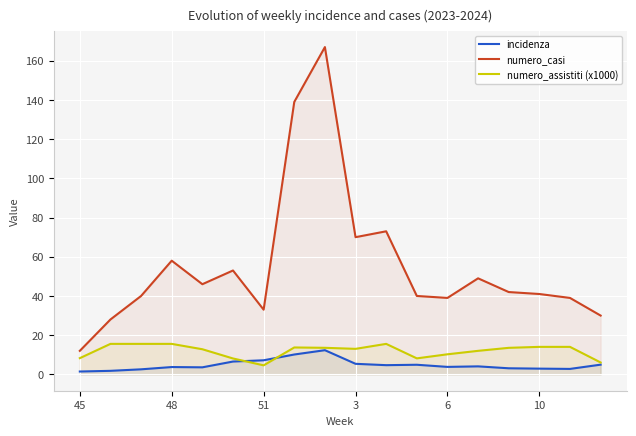

Which series has the widest spread of values?

numero_casi